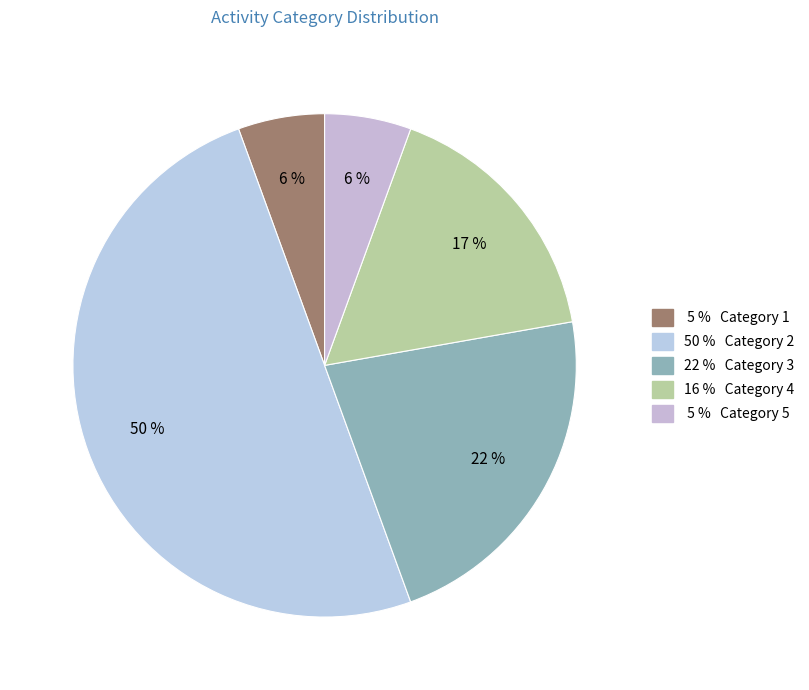

Count the number of slices in the pie.

5